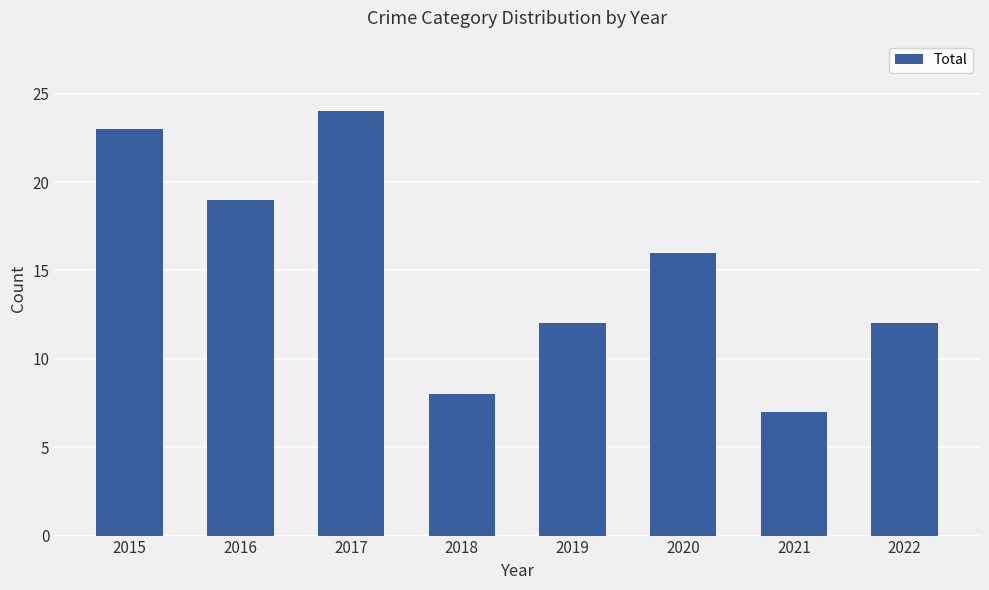

True or false: the data shows 32 at 2017.

False